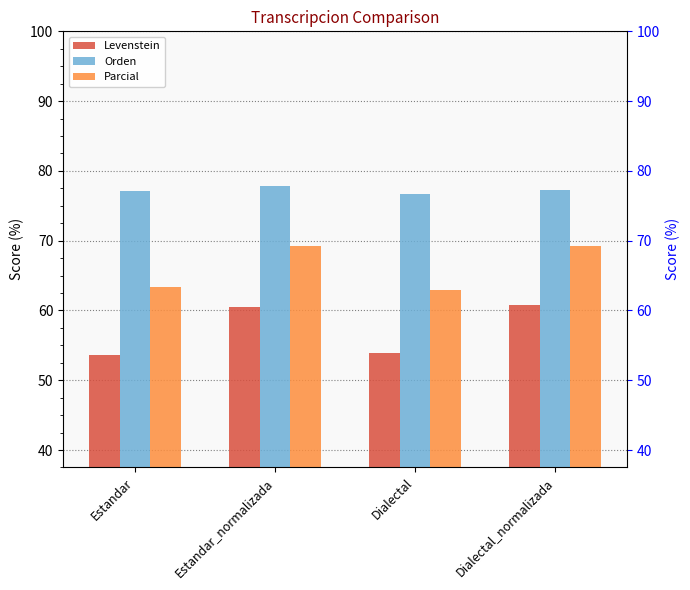

Reading right to left, transcribe all the data shown in this chart.

Levenstein: Dialectal_normalizada=60.8	Dialectal=53.9	Estandar_normalizada=60.5	Estandar=53.6
Orden: Dialectal_normalizada=77.3	Dialectal=76.7	Estandar_normalizada=77.8	Estandar=77.1
Parcial: Dialectal_normalizada=69.2	Dialectal=62.9	Estandar_normalizada=69.2	Estandar=63.4